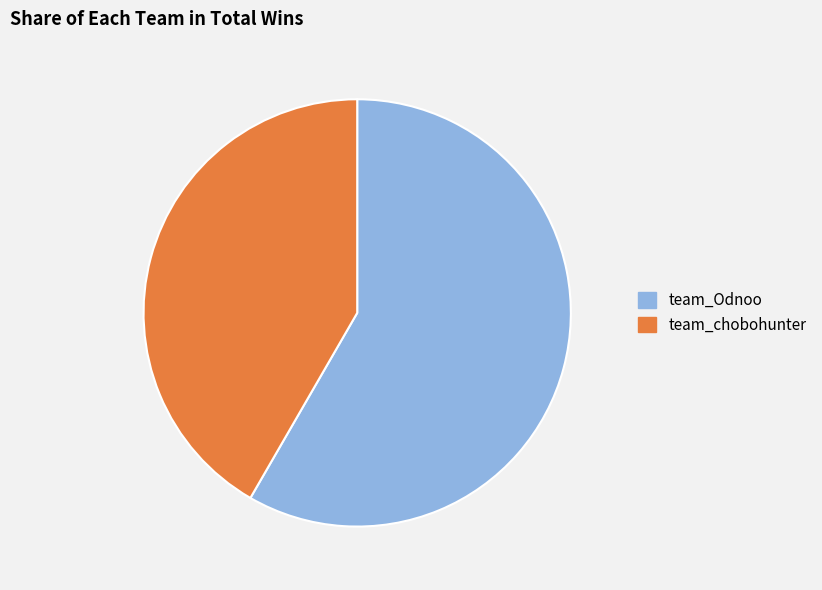

Between team_Odnoo and team_chobohunter, which is larger?

team_Odnoo